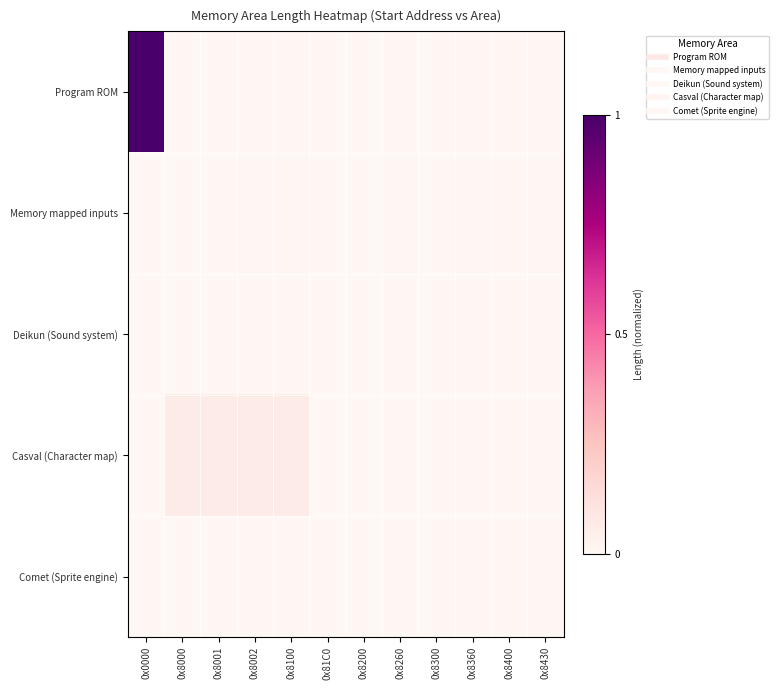

Rank the series by their maximum value, from lowest to highest.

Deikun (Sound system), Comet (Sprite engine), Memory mapped inputs, Casval (Character map), Program ROM